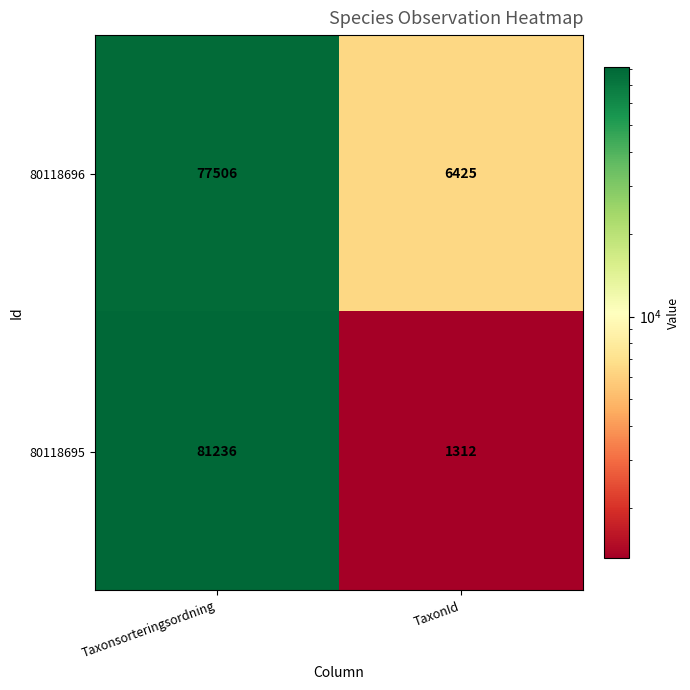

At how many categories does at least one series exceed 15915?

1